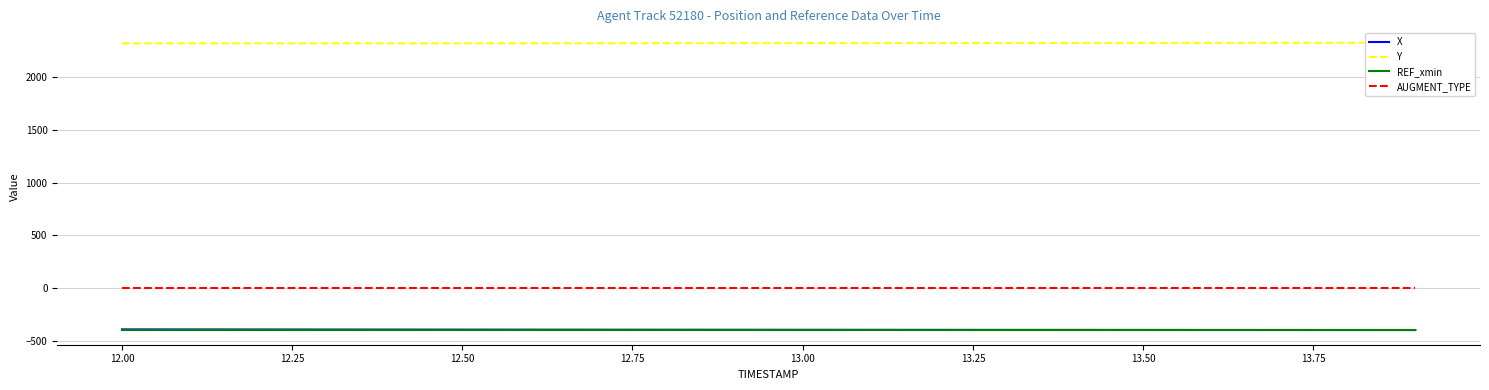

Reading left to right, what are all the values shown in this chart?

X: -389.9	-390.4	-390.8	-391.3	-391.7	-392.1	-392.5	-392.9	-393.3	-393.6	-393.9	-394.2	-394.5	-394.7	-395.0	-395.2	-395.4	-395.6	-395.8	-396.0
Y: 2319.2	2319.3	2319.5	2319.6	2319.8	2320.0	2320.3	2320.5	2320.8	2321.1	2321.5	2321.8	2322.2	2322.6	2323.0	2323.4	2323.9	2324.3	2324.8	2325.3
REF_xmin: -398.9	-398.9	-398.9	-398.9	-398.9	-398.9	-398.9	-398.9	-398.9	-398.9	-398.9	-398.9	-398.9	-398.9	-398.9	-398.9	-398.9	-398.9	-398.9	-398.9
AUGMENT_TYPE: 1.0	1.0	1.0	1.0	1.0	1.0	1.0	1.0	1.0	1.0	1.0	1.0	1.0	1.0	1.0	1.0	1.0	1.0	1.0	1.0